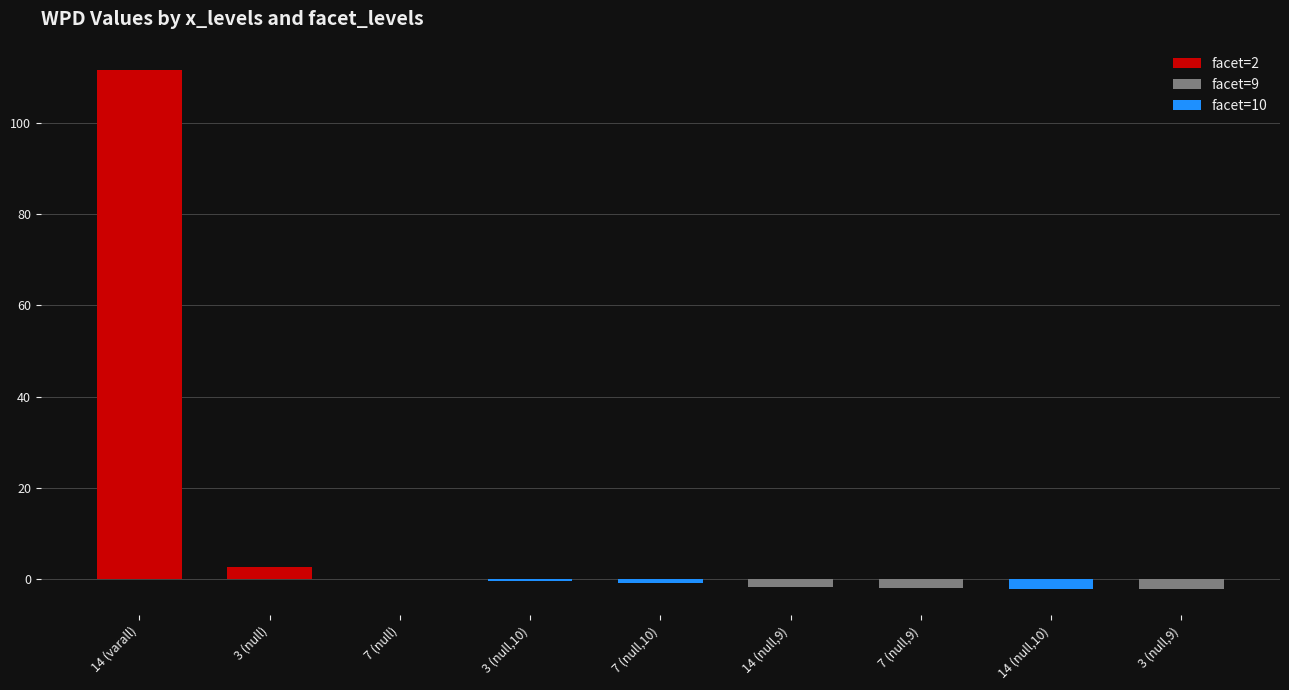

What is the maximum value for facet=10?

-0.4